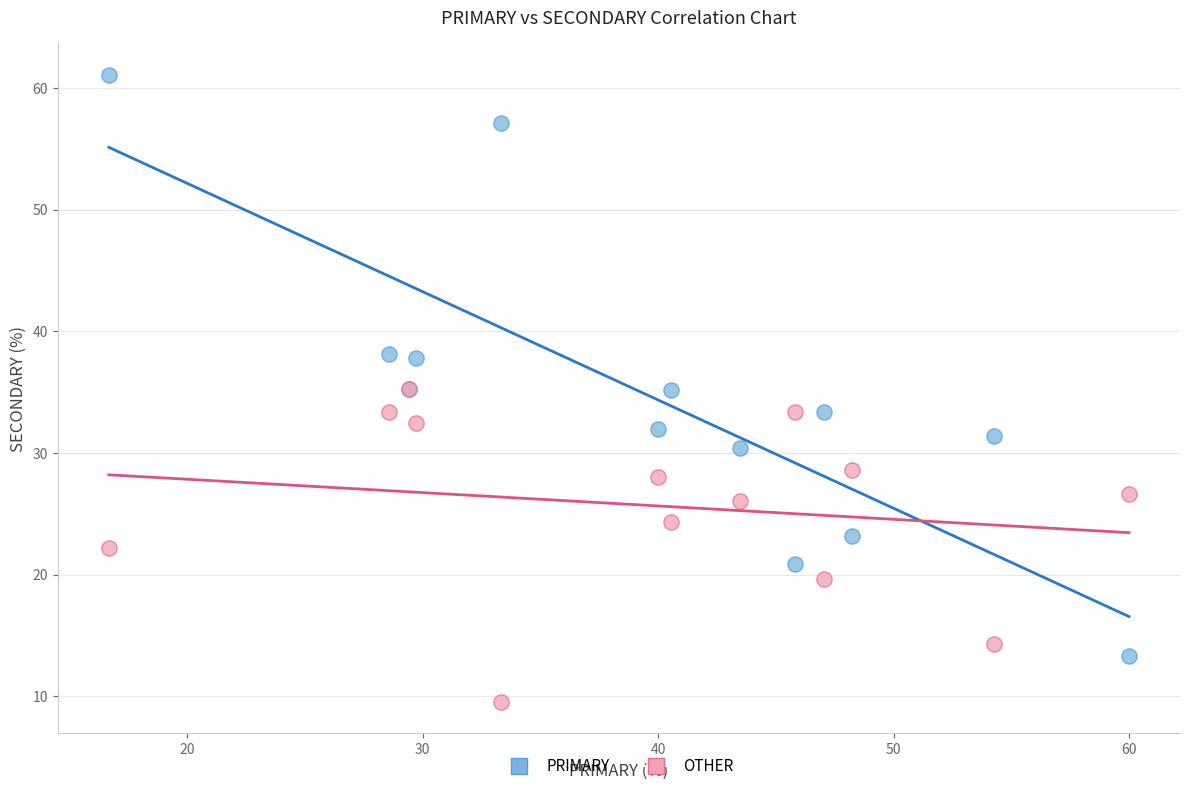

What are all the series names shown in the legend?

PRIMARY, OTHER